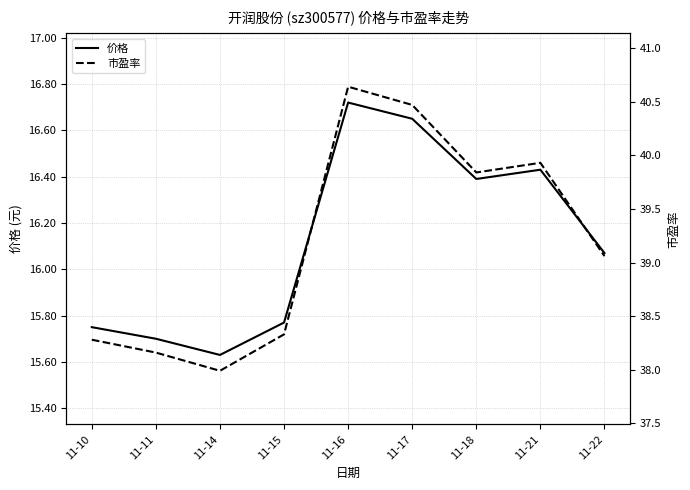

The 价格 series shows 15.8 at 11-10. True or false?

True